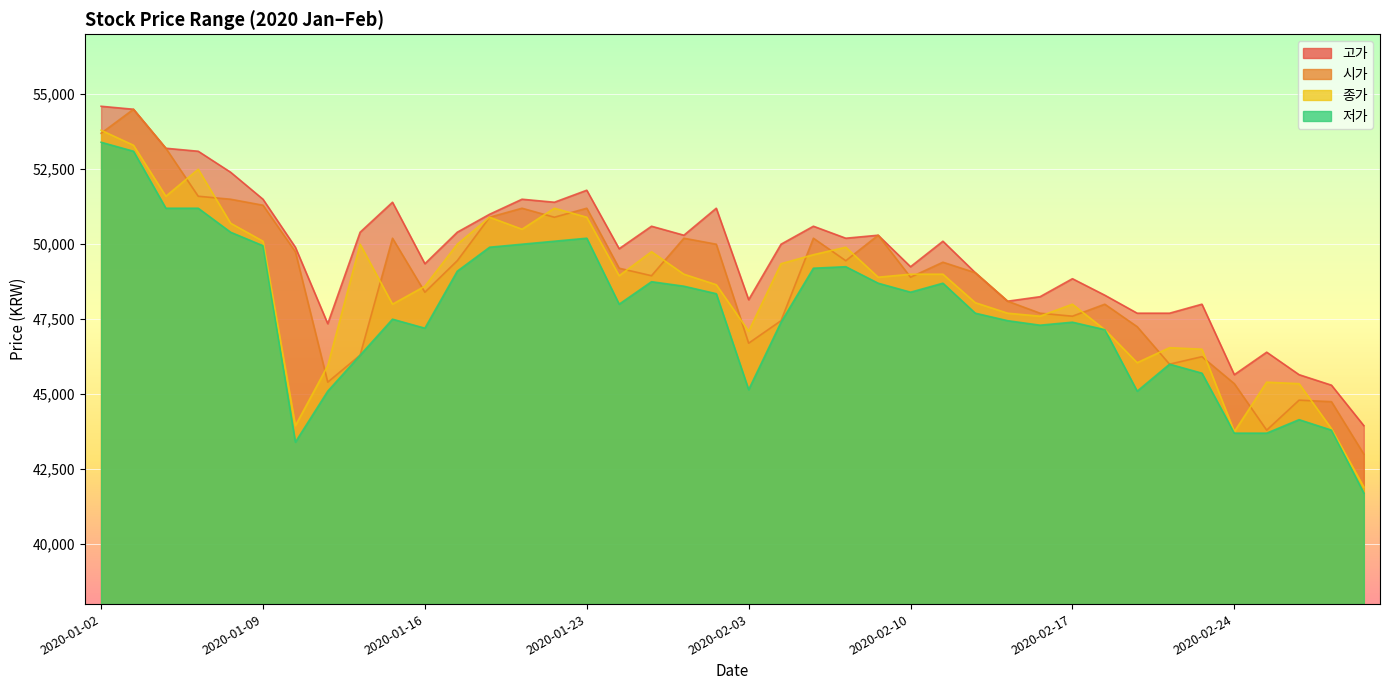

At which category does 저가 reach its first local peak?

2020-01-15